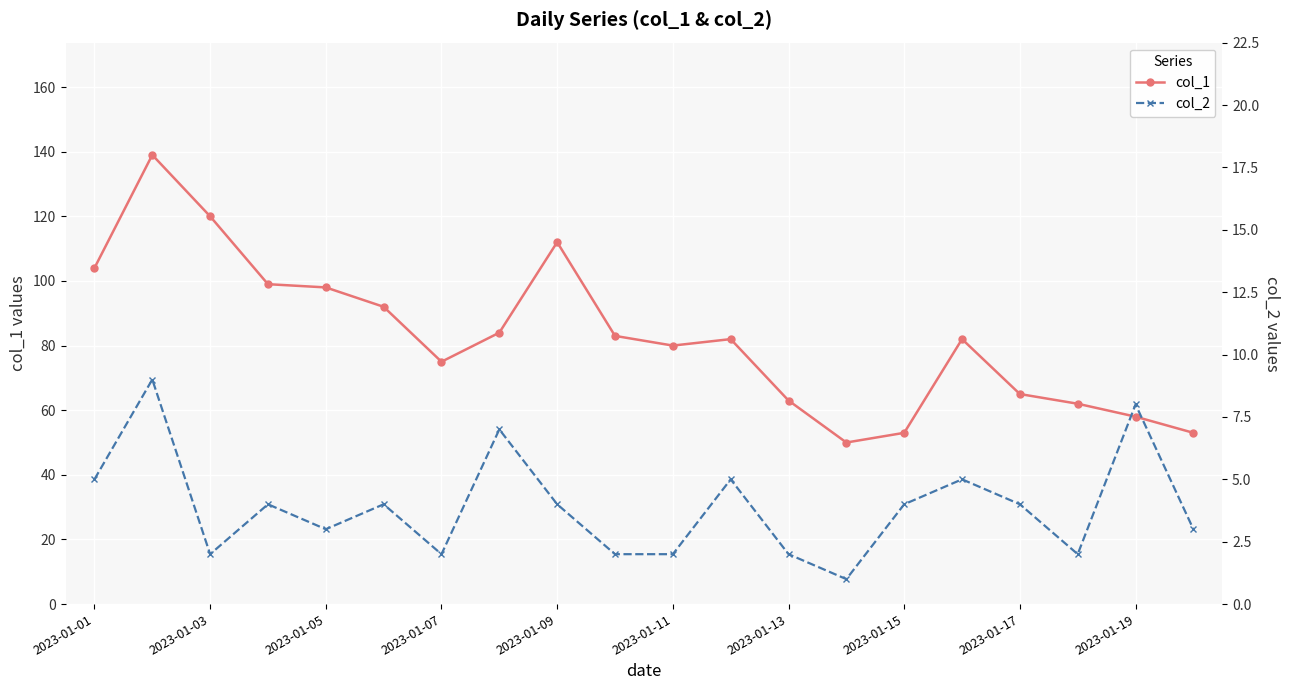

List the series in order of their overall mean, lowest first.

col_2, col_1